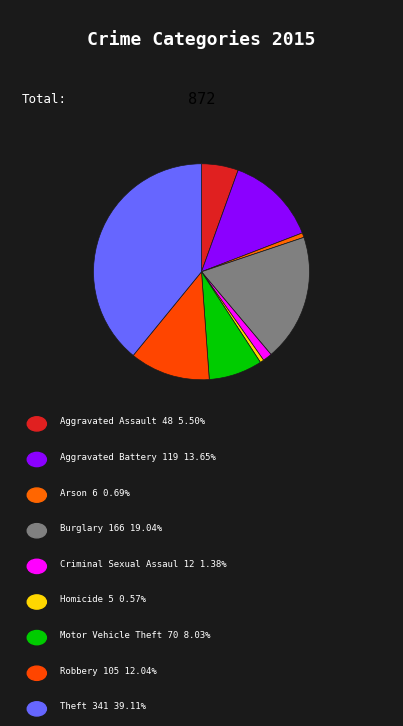

To the nearest percent, what is the average slice percentage?

11%